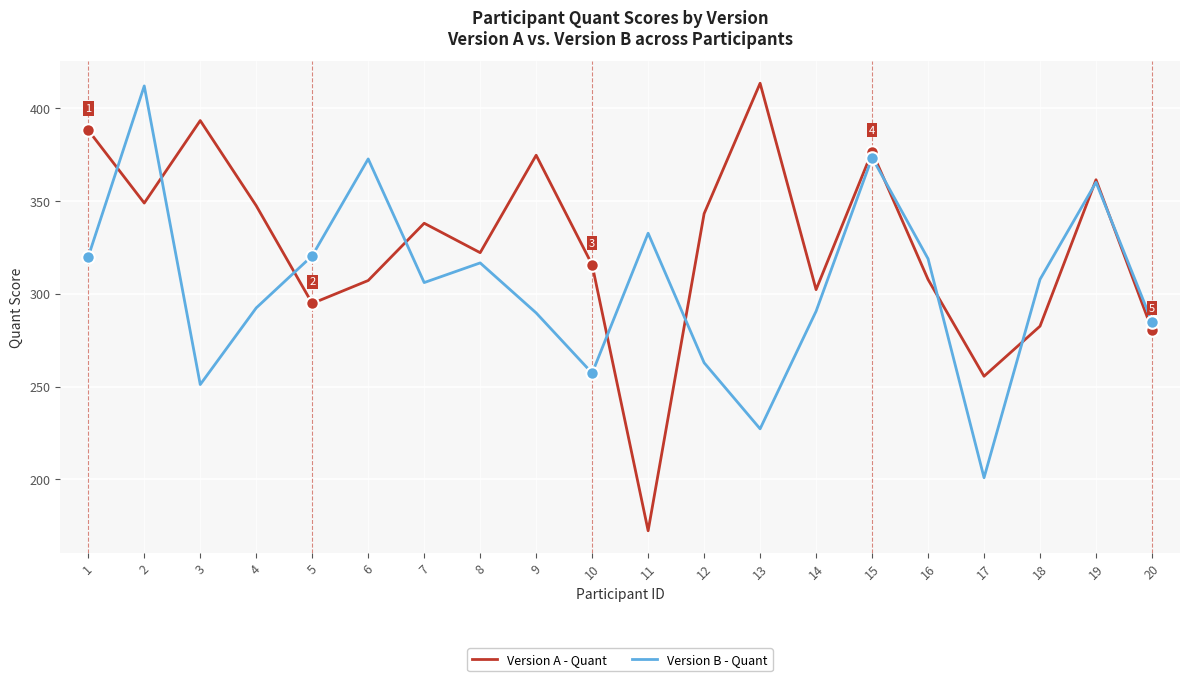

How many lines are shown in the chart?

2